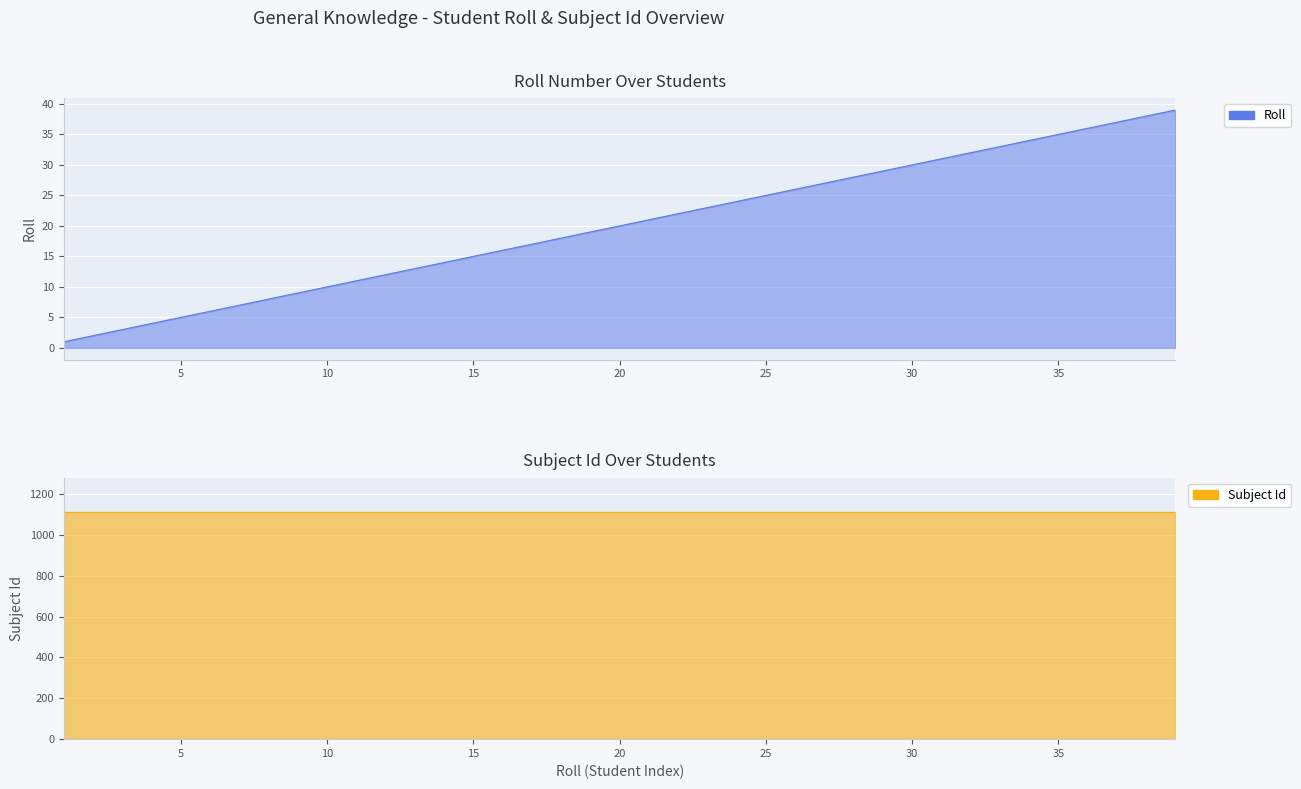

What is the maximum value shown in the chart?

1114